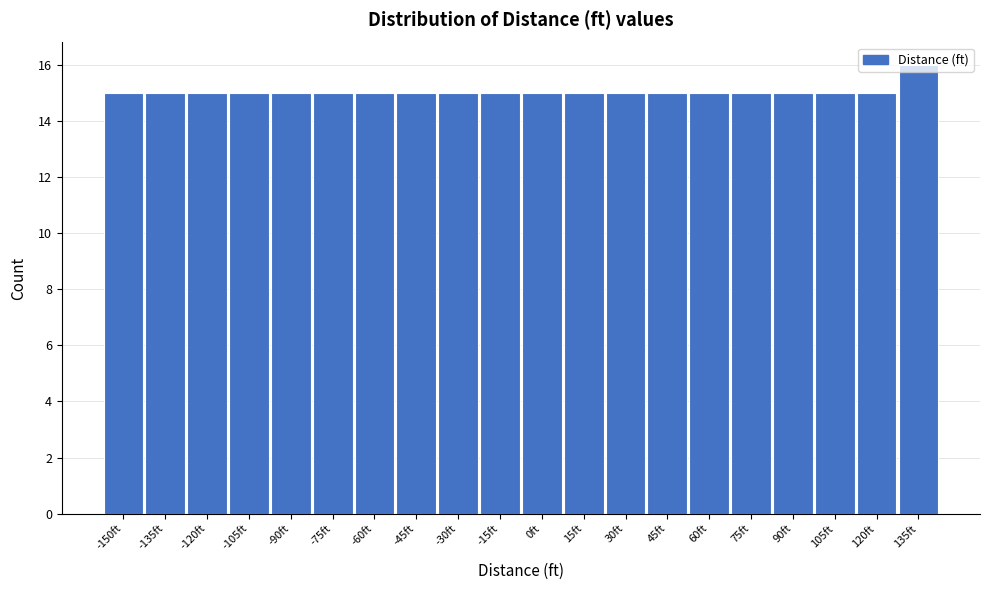

The value at 60ft is 22. True or false?

False